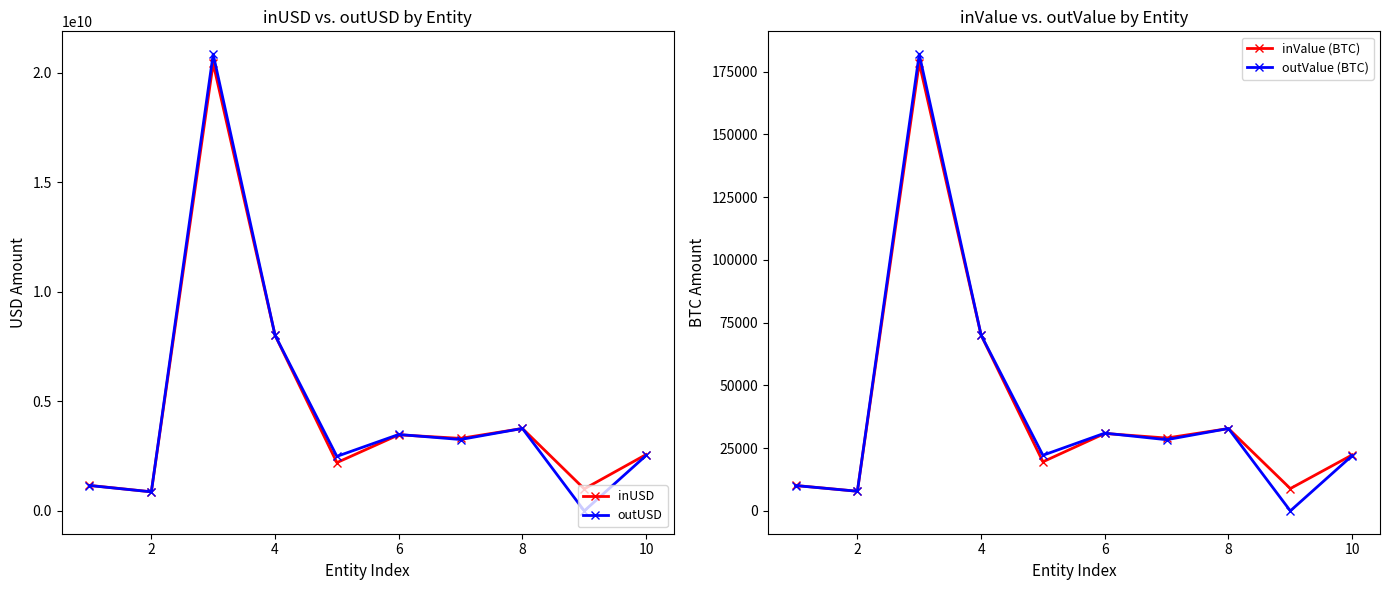

Which series has the largest total across all categories?

inUSD